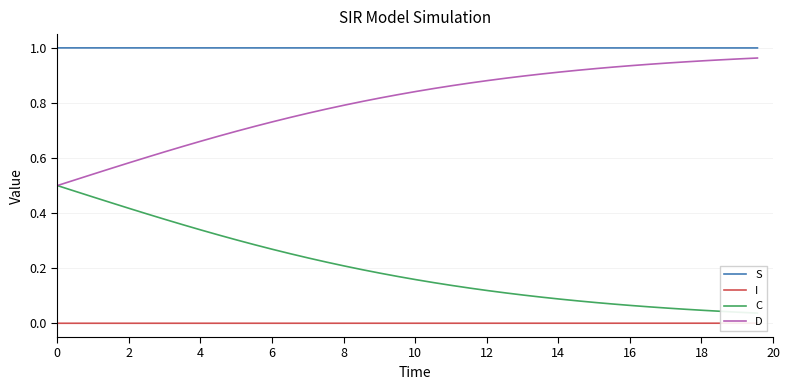

True or false: D and S intersect in this chart.

False